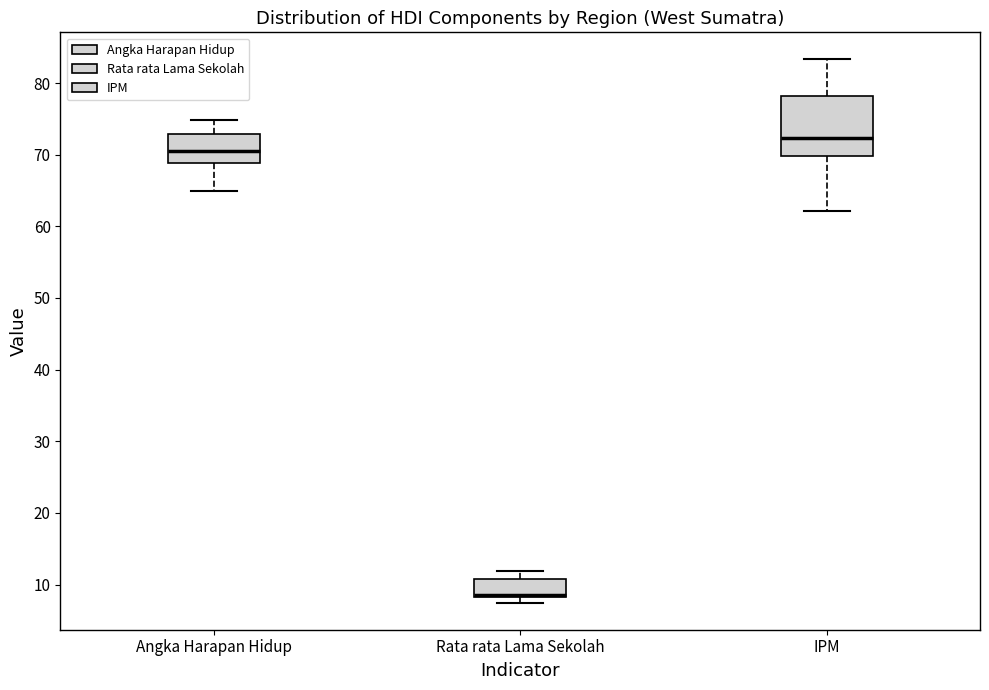

Which box is the tallest, from its lower edge to its upper edge?

IPM